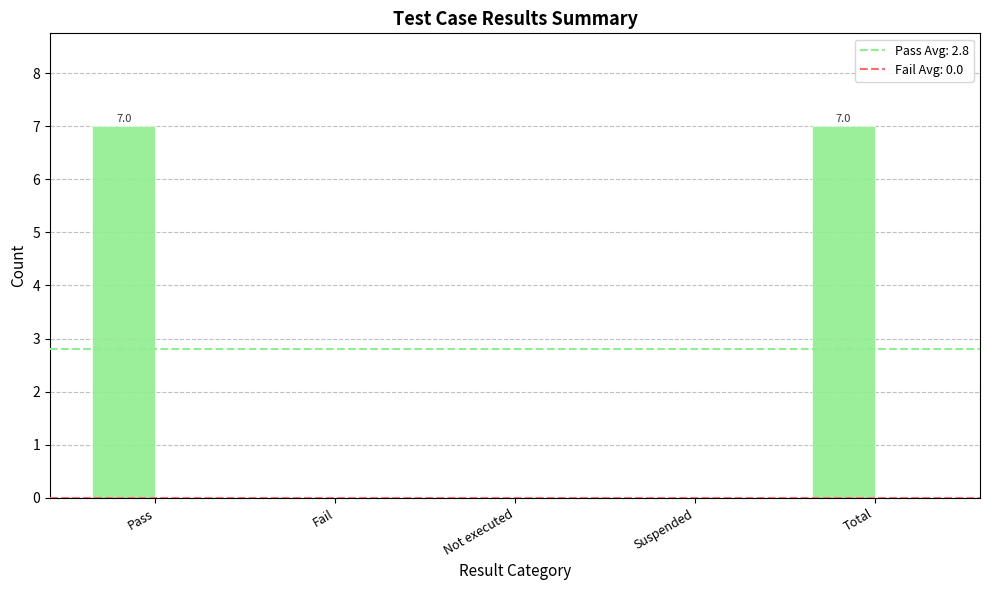

How many series are shown in this chart?

1